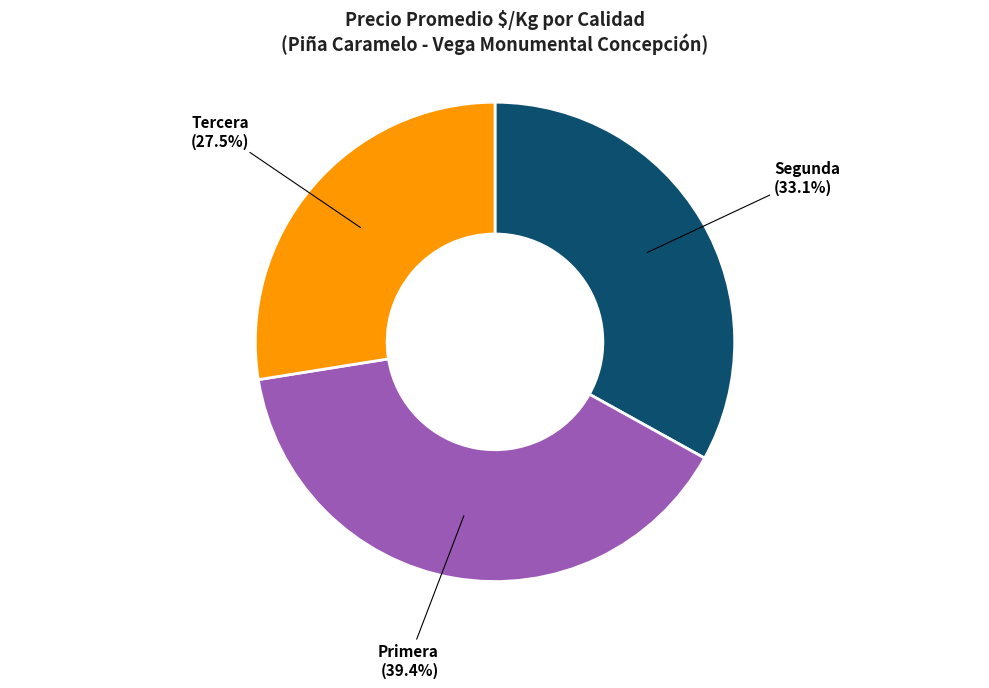

What is the total percentage of Segunda and Primera?

72.5%